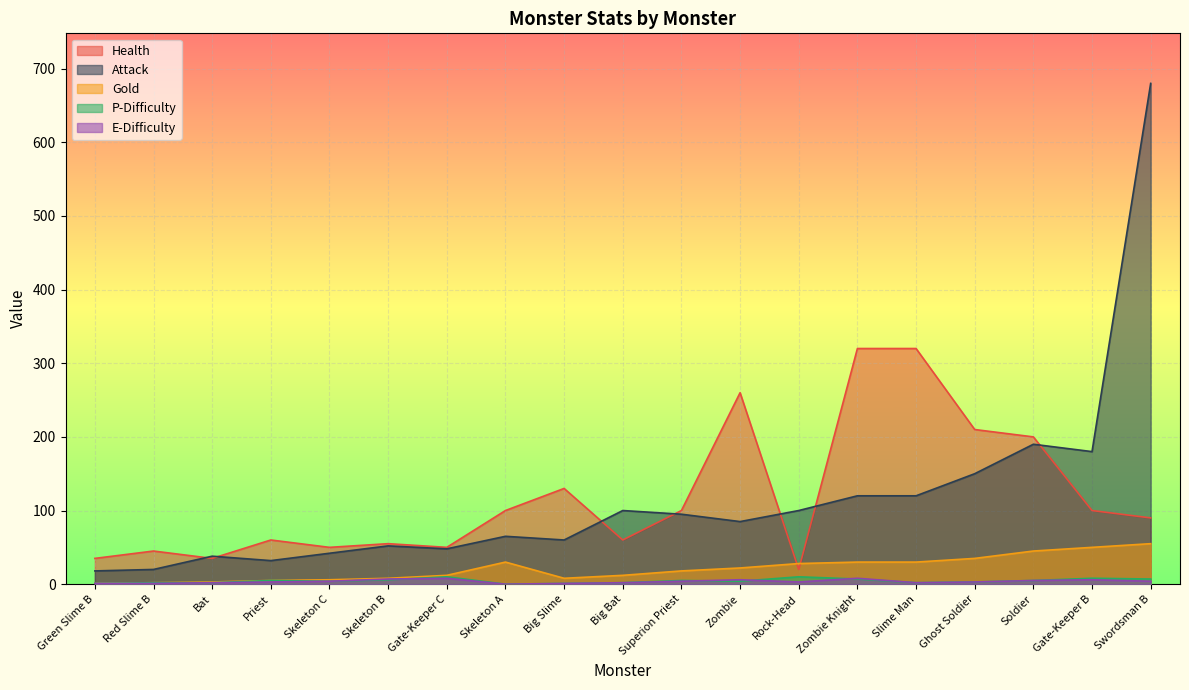

List the series in order of their peak value, lowest first.

E-Difficulty, P-Difficulty, Gold, Health, Attack